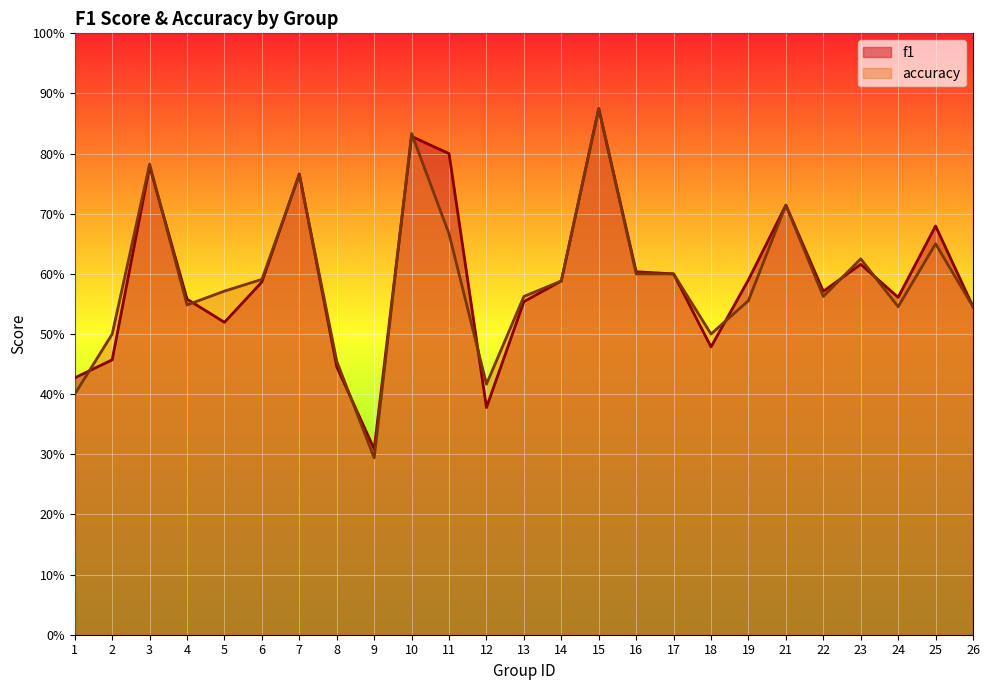

At how many categories does at least one series exceed 0?

25